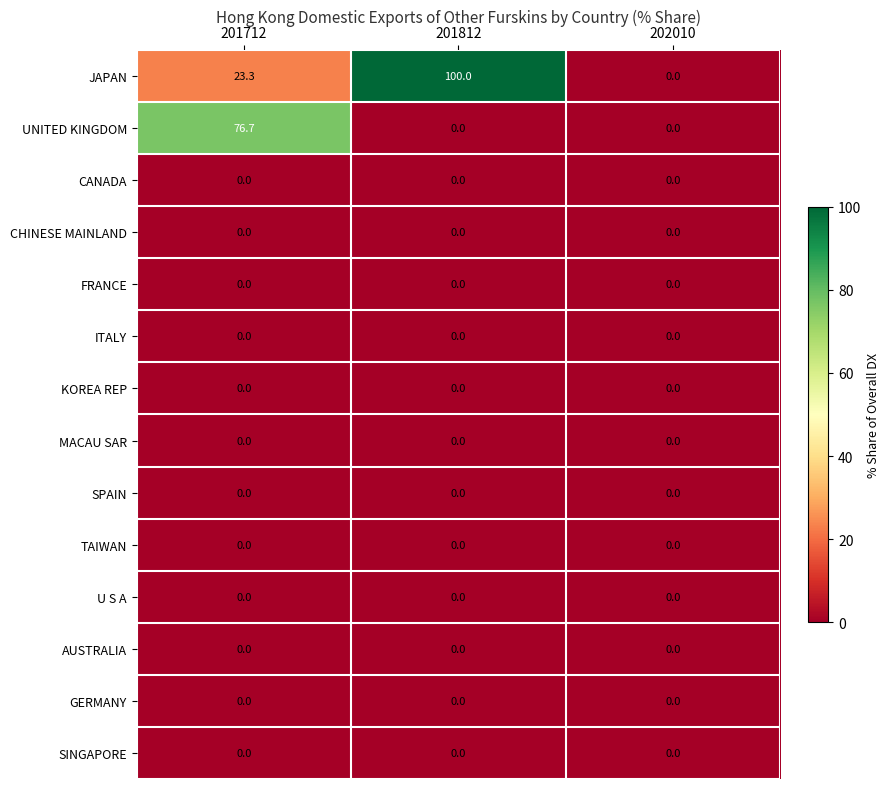

List the labels in order of JAPAN value, largest first.

201812, 201712, 202010